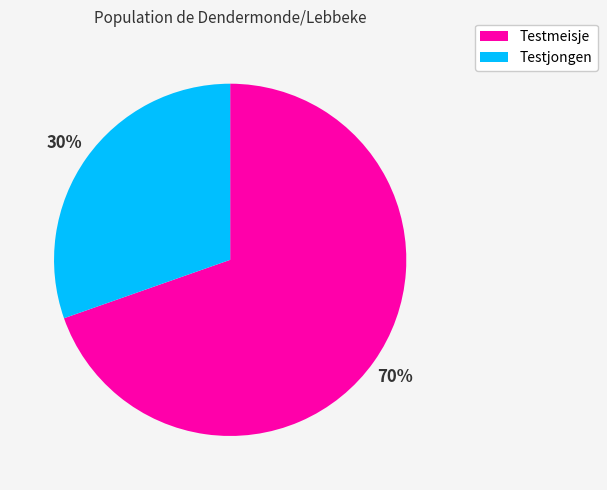

To the nearest percent, what portion does Testjongen represent?

30%